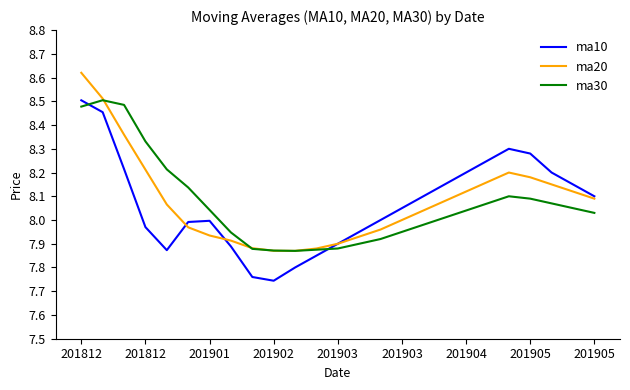

Where does the ma20 series first go above 8?

201812